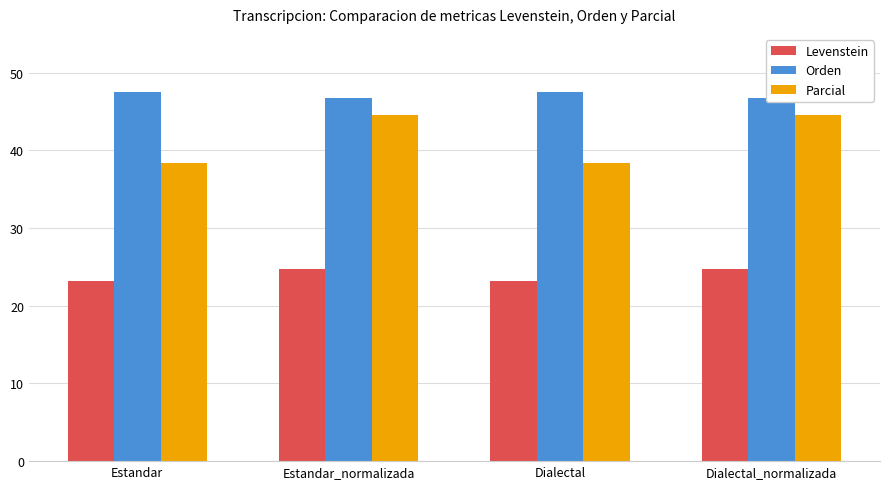

Where is Levenstein nearest to the value 23?

Estandar